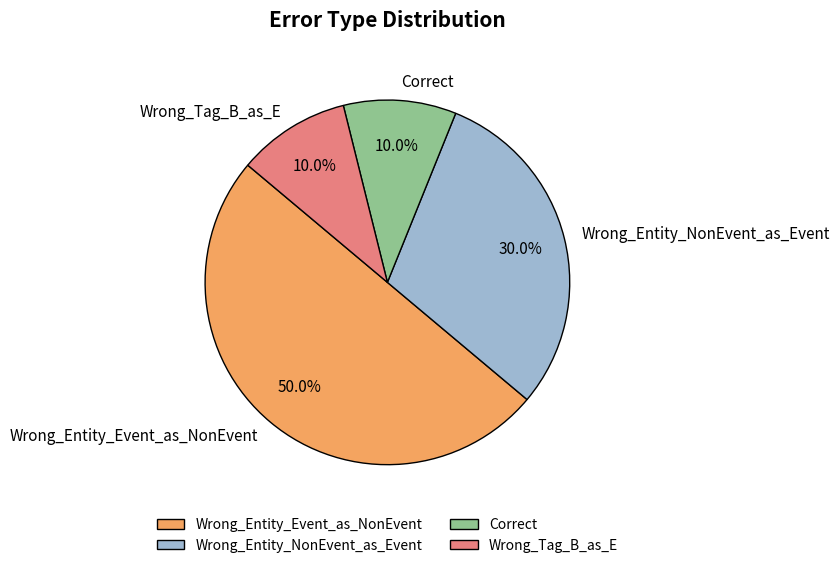

Is Correct the majority of the pie?

No